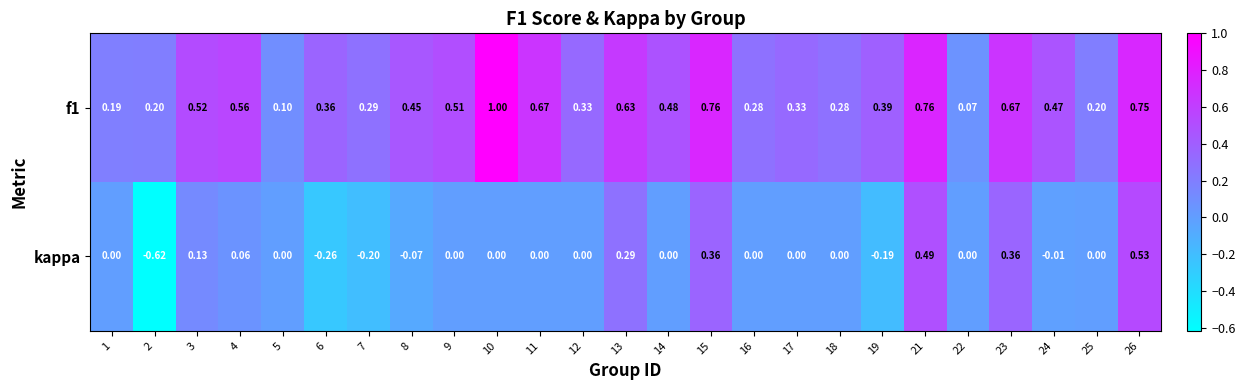

Is the value of f1 at 24 greater than the value of kappa at 18?

Yes